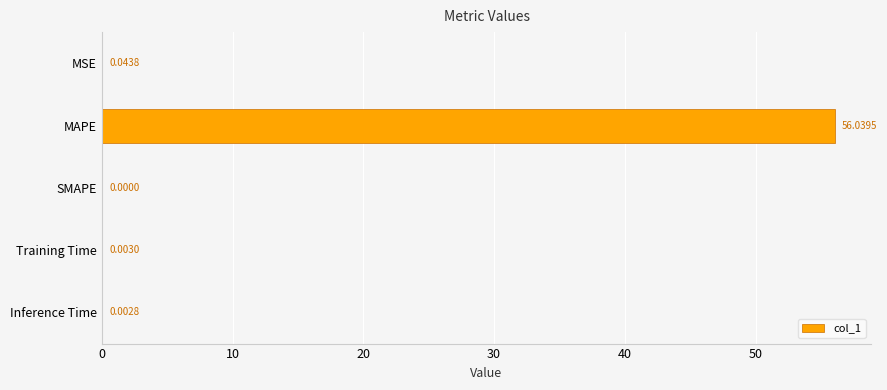

Which has a higher value, Training Time or MAPE?

MAPE